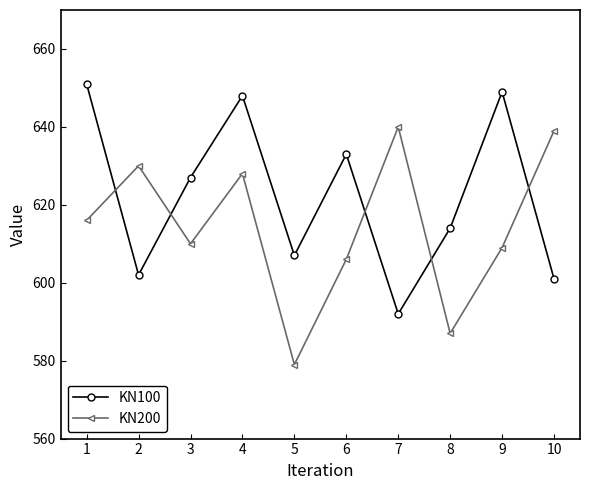

True or false: KN200 has a value of 1067 at 9.

False